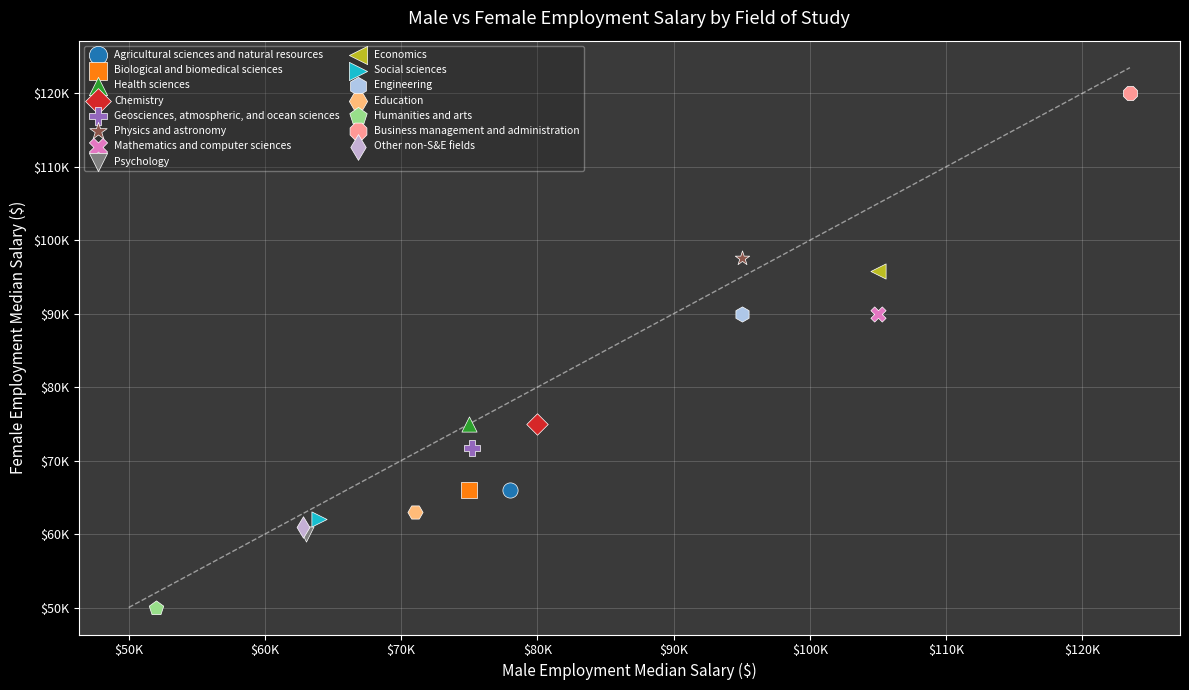

Which series contains the lowest Y value?

Humanities and arts